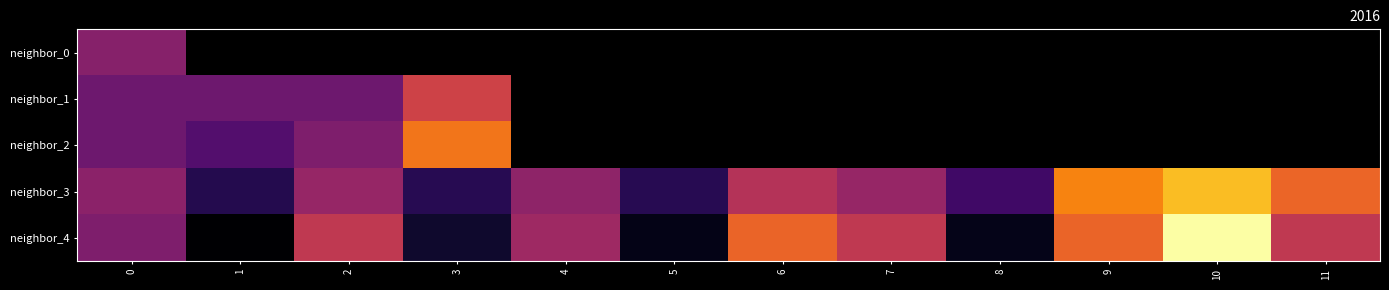

How many categories are shown in the chart?

12